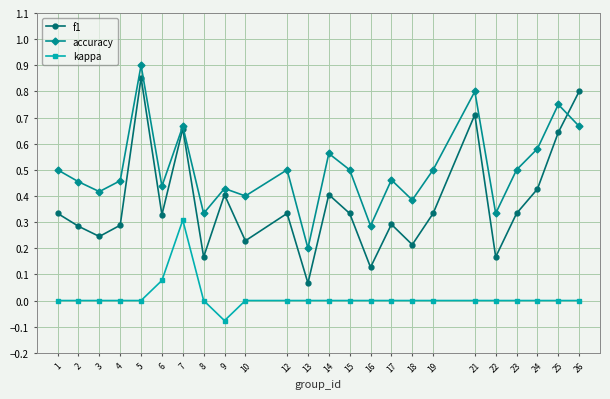

True or false: kappa has a value of 0.0 at 10.

True